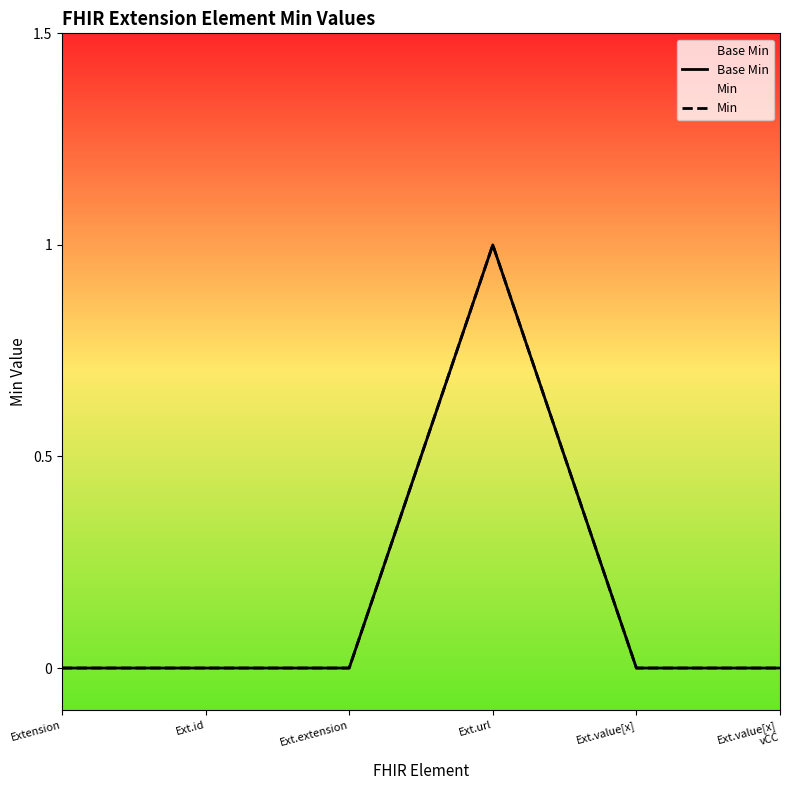

True or false: Base Min and Min intersect in this chart.

False